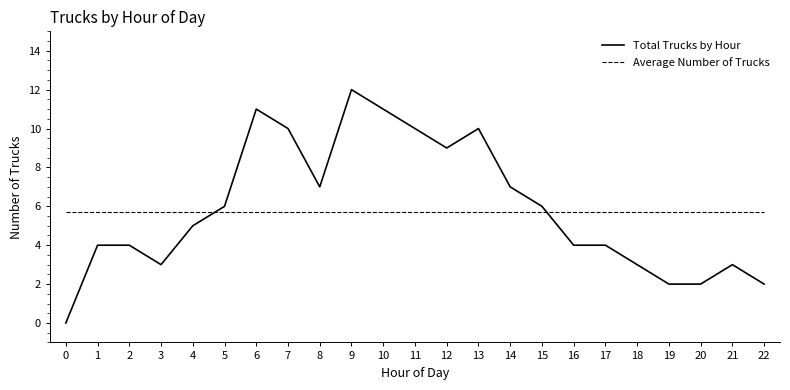

At 18, list the series in order from smallest to largest.

Total Trucks by Hour, Average Number of Trucks